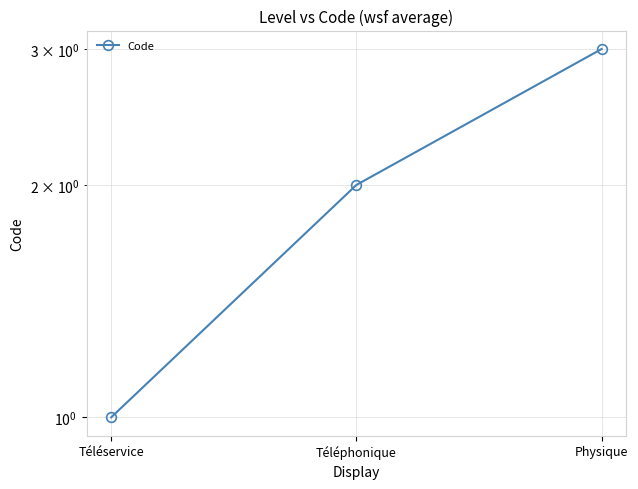

Is it true that the value at Physique is 5?

False